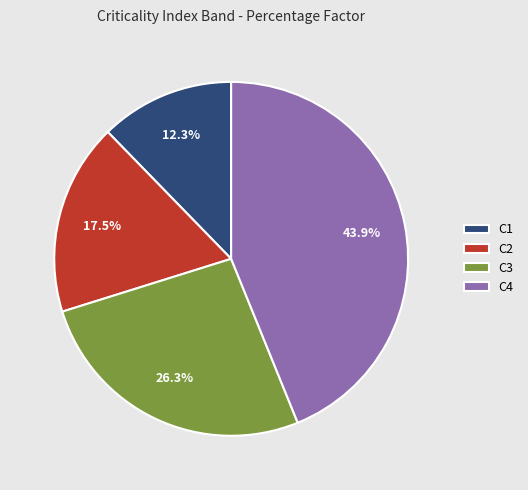

To the nearest percent, what percentage of the pie is C3?

26%